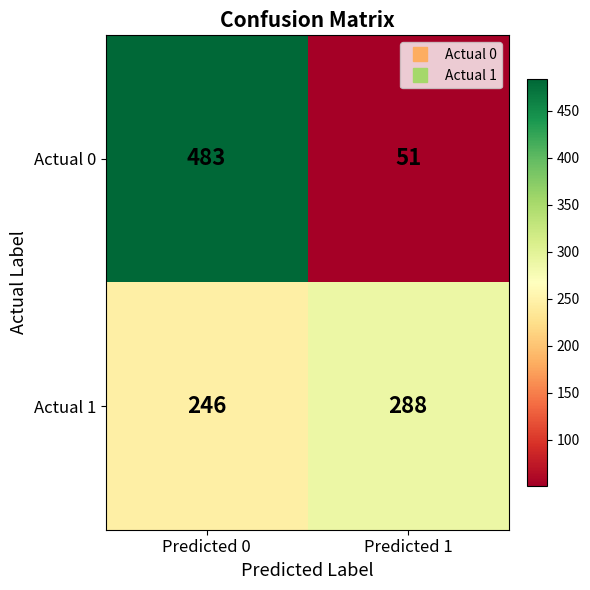

Is it true that Actual 0 equals 51 at Predicted 1?

True